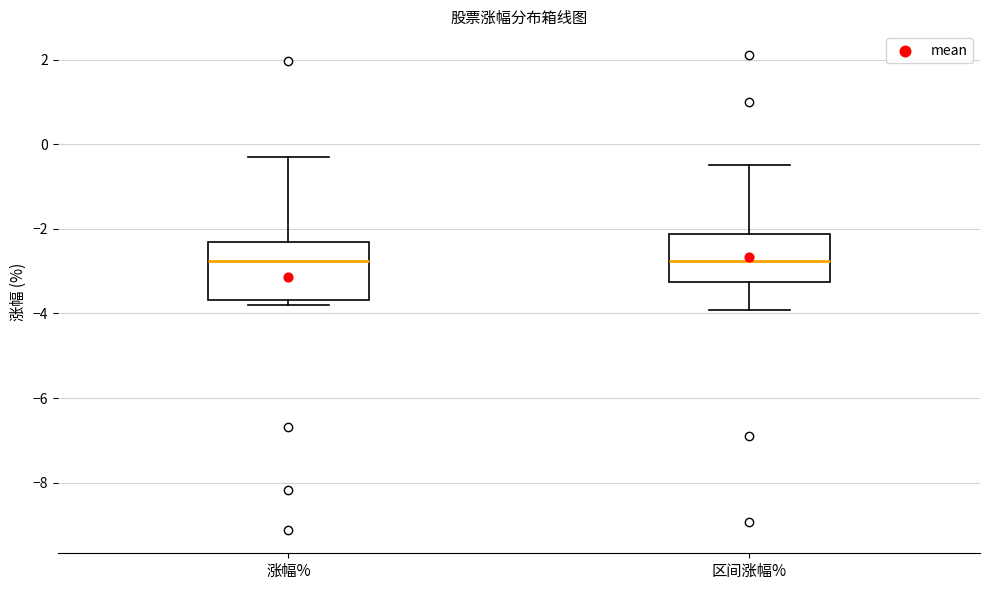

Reading left to right, read every box against the y-axis: the position of its median line, the range the box covers, and the ends of its whiskers. The values are not printed on the chart, so give them approximately, as read against the axis.

涨幅%: median -2.8, box -3.6 to -2.4, whiskers -3.8 to -0.4
区间涨幅%: median -2.8, box -3.2 to -2.2, whiskers -4.0 to -0.4